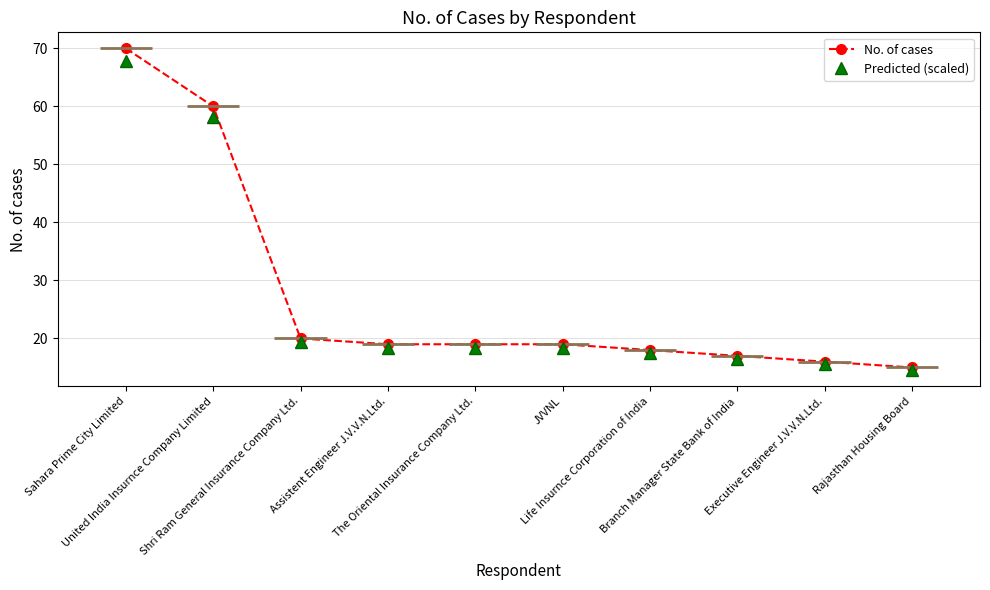

What is the highest value of the Predicted (scaled) series?

67.9